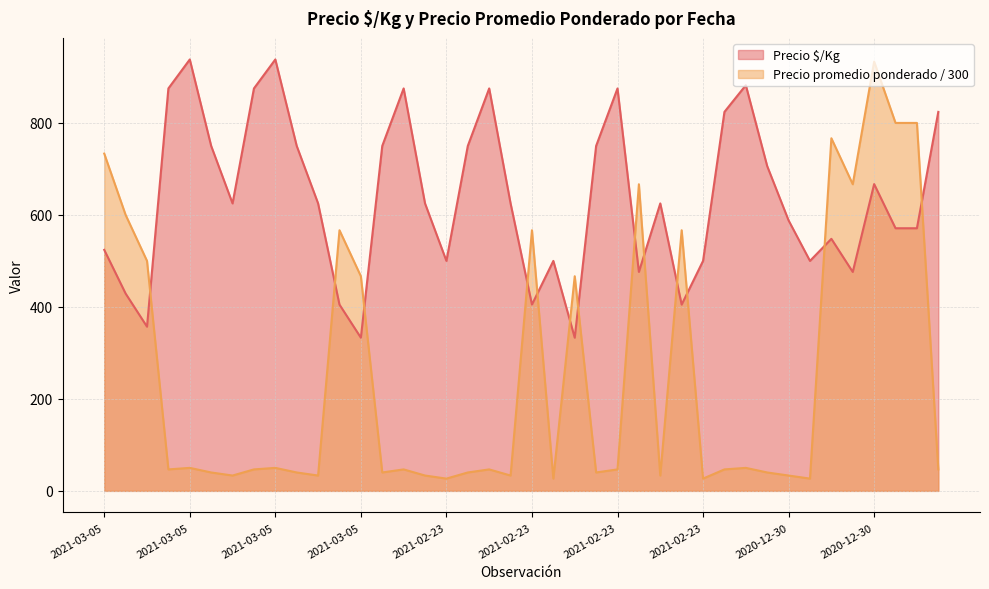

How many interior local valleys does the Precio $/Kg series have?

10